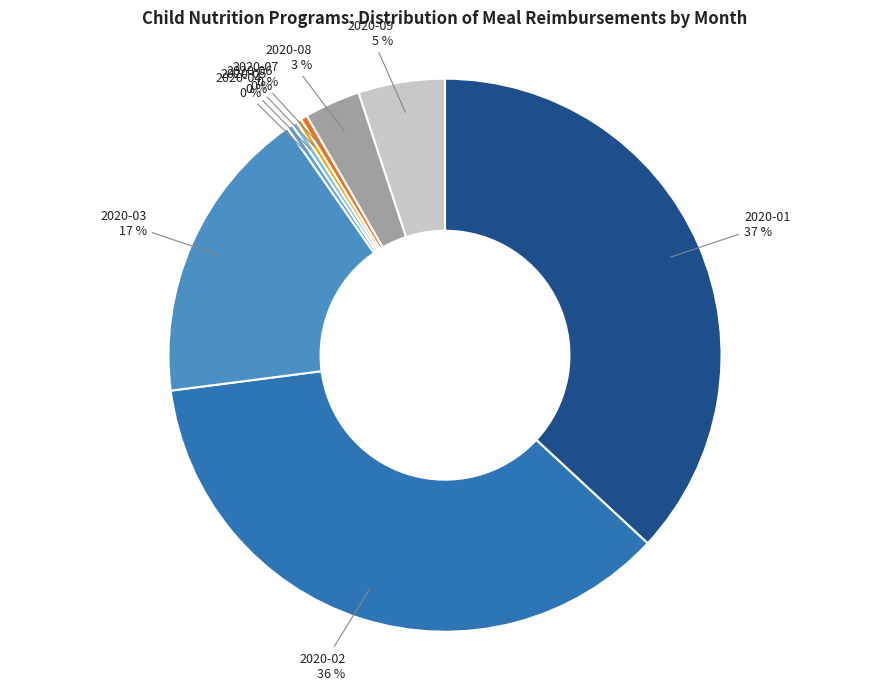

Which has a higher value, 2020-06 or 2020-03?

2020-03